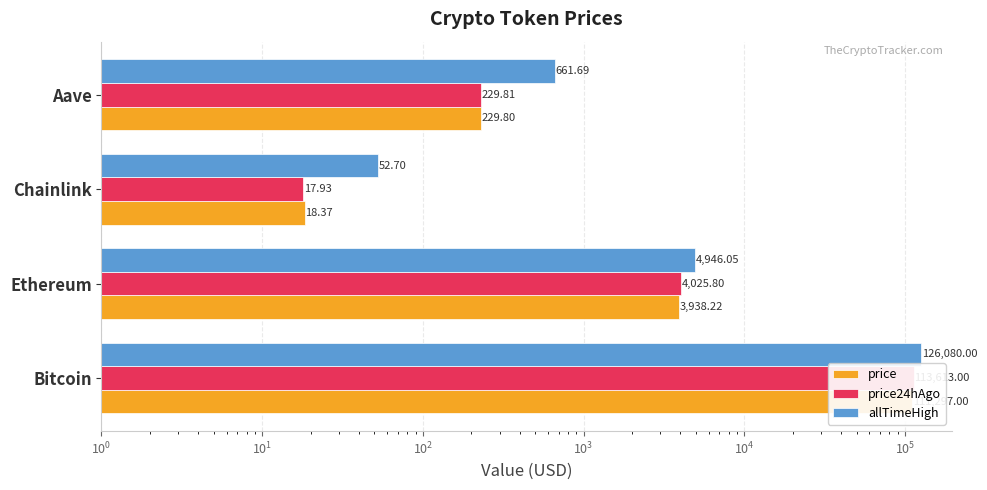

How many bars are there in each group?

3